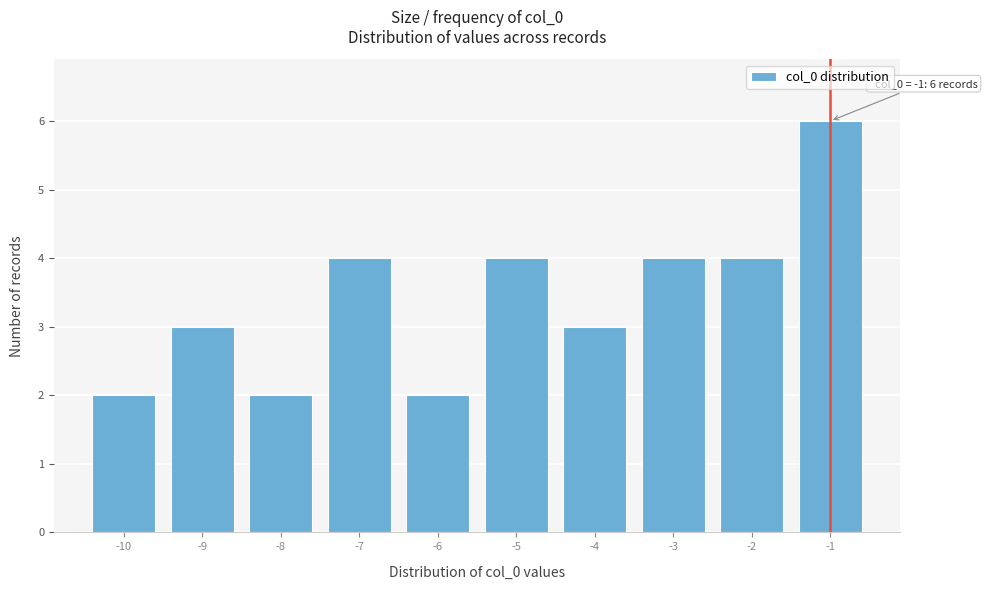

Over which range of the x-axis is the bar tallest?

-1.5 to -0.5